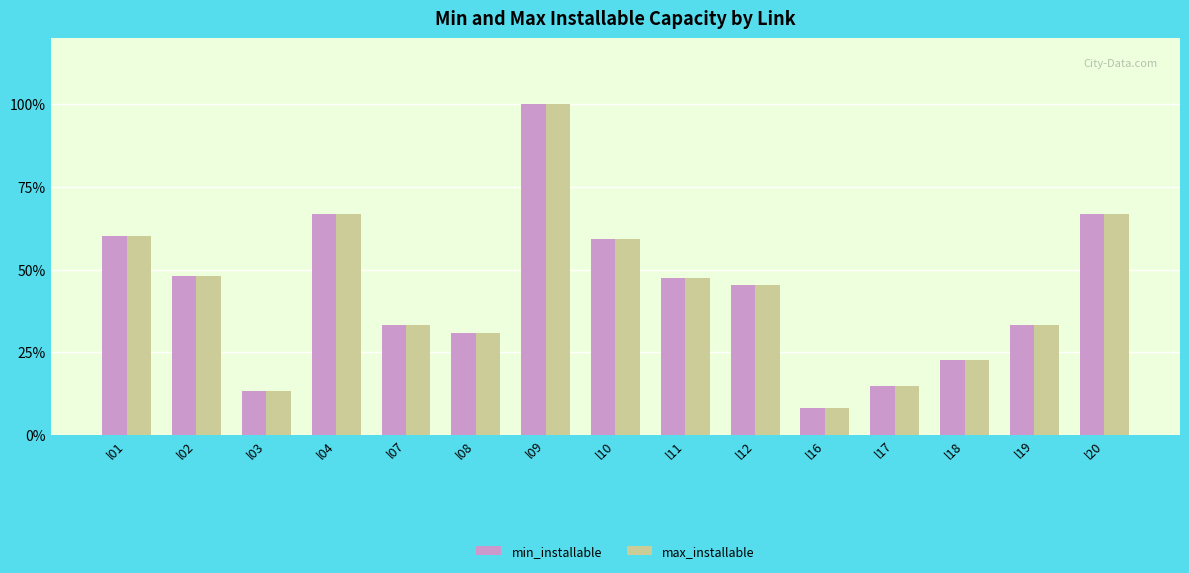

Reading left to right, what are all the values shown in this chart?

min_installable: 60.0	47.9	13.3	66.7	33.3	30.7	100.0	59.3	47.3	45.3	8.0	14.7	22.7	33.3	66.7
max_installable: 60.0	47.9	13.3	66.7	33.3	30.7	100.0	59.3	47.3	45.3	8.0	14.7	22.7	33.3	66.7